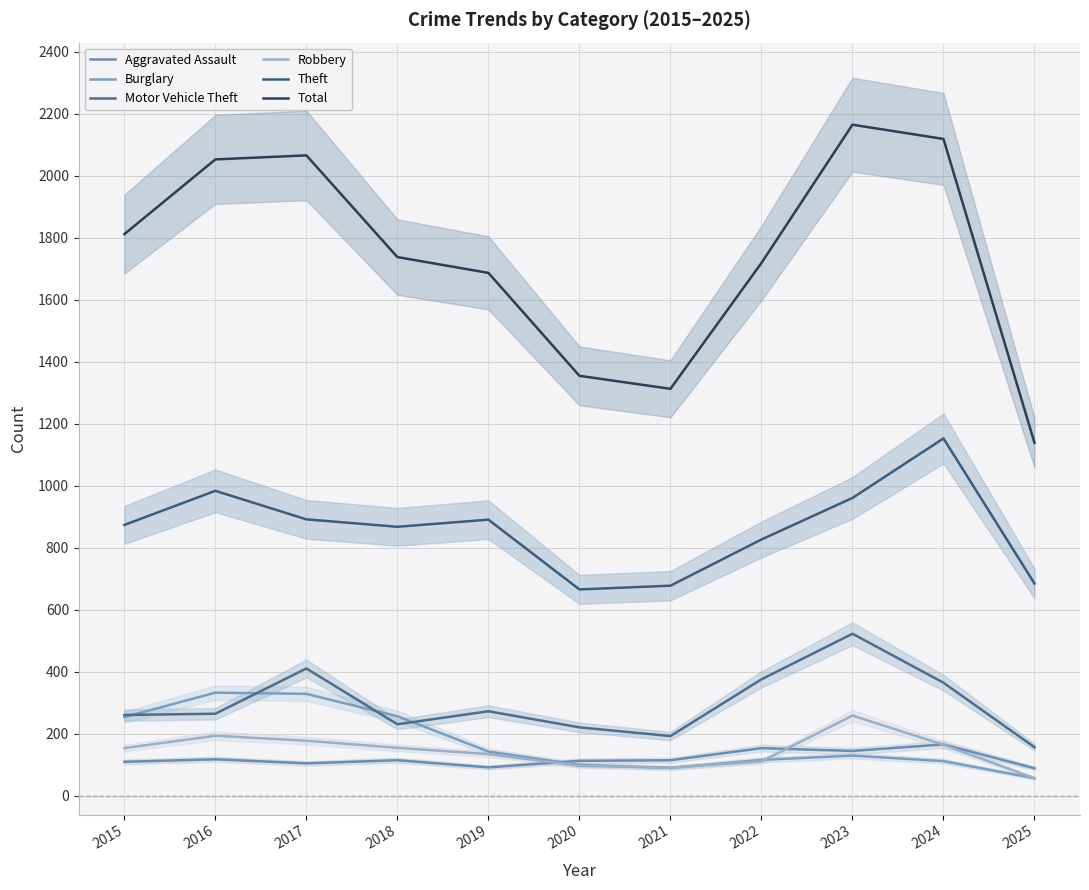

Which category has the highest value in the Total series?

2023